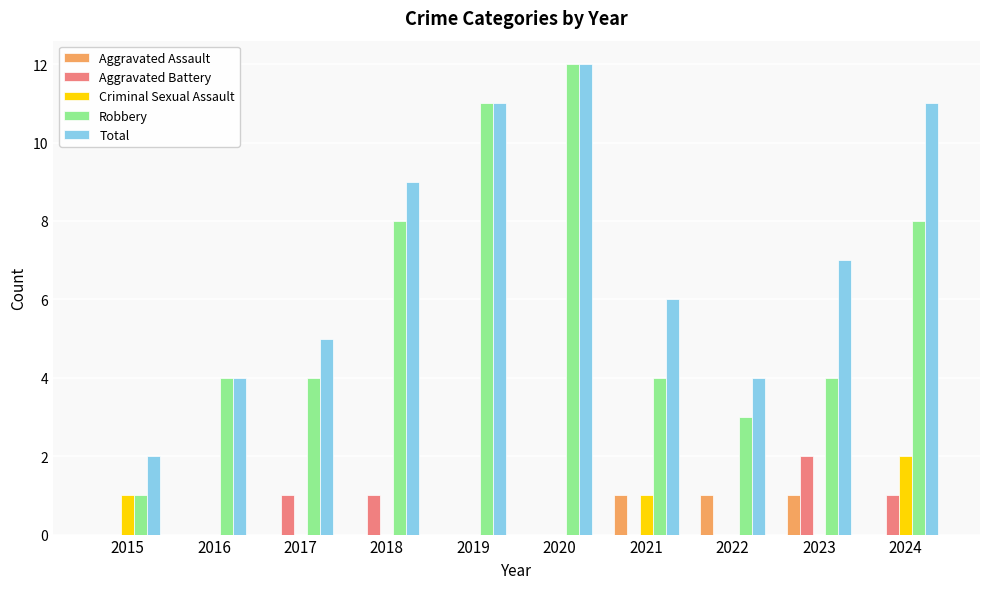

Reading right to left, extract all data points from this chart.

Aggravated Assault: 0	1	1	1	0	0	0	0	0	0
Aggravated Battery: 1	2	0	0	0	0	1	1	0	0
Criminal Sexual Assault: 2	0	0	1	0	0	0	0	0	1
Robbery: 8	4	3	4	12	11	8	4	4	1
Total: 11	7	4	6	12	11	9	5	4	2